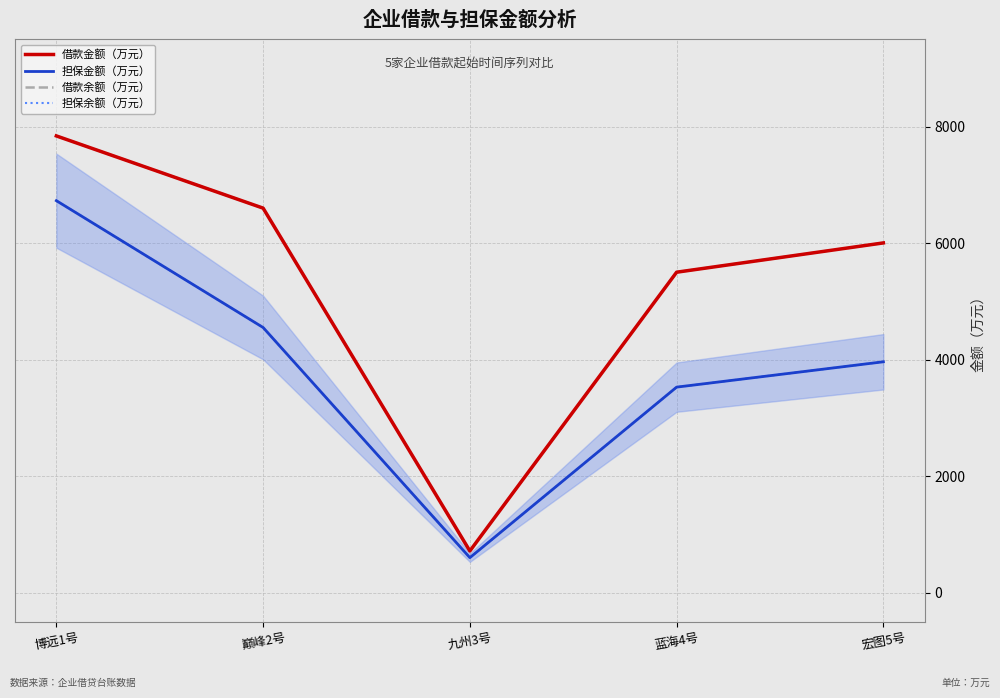

What is the label of the 5th point from the right?

博远1号